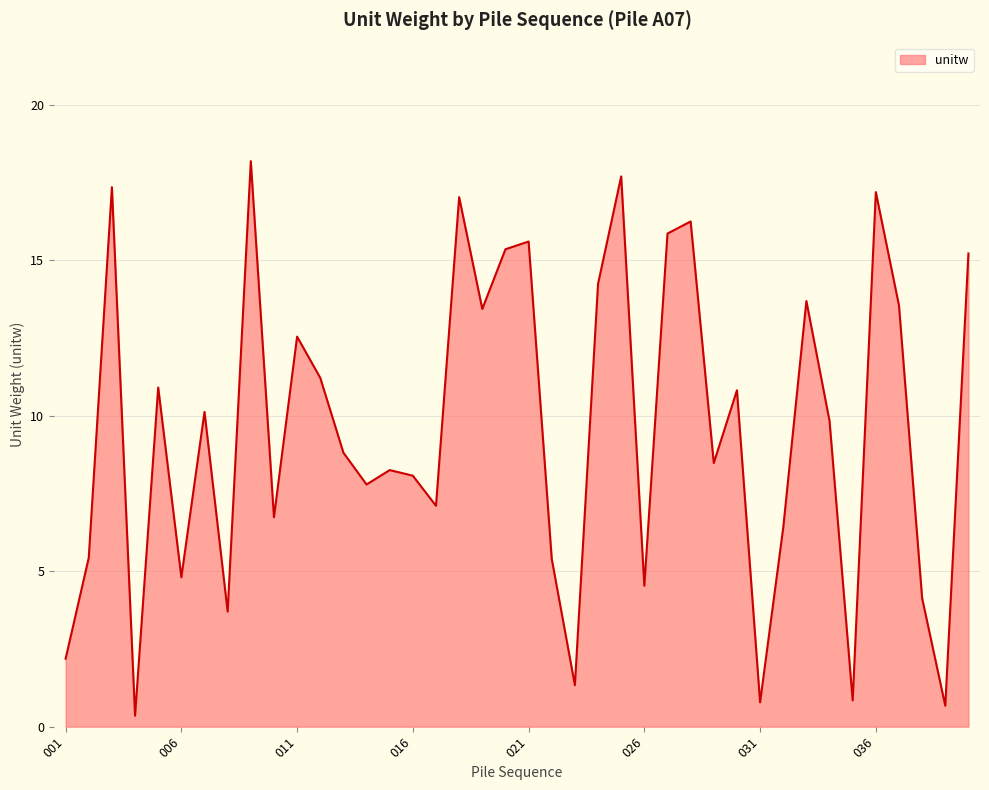

How many interior local peaks (higher than both neighbors) does the data have?

13